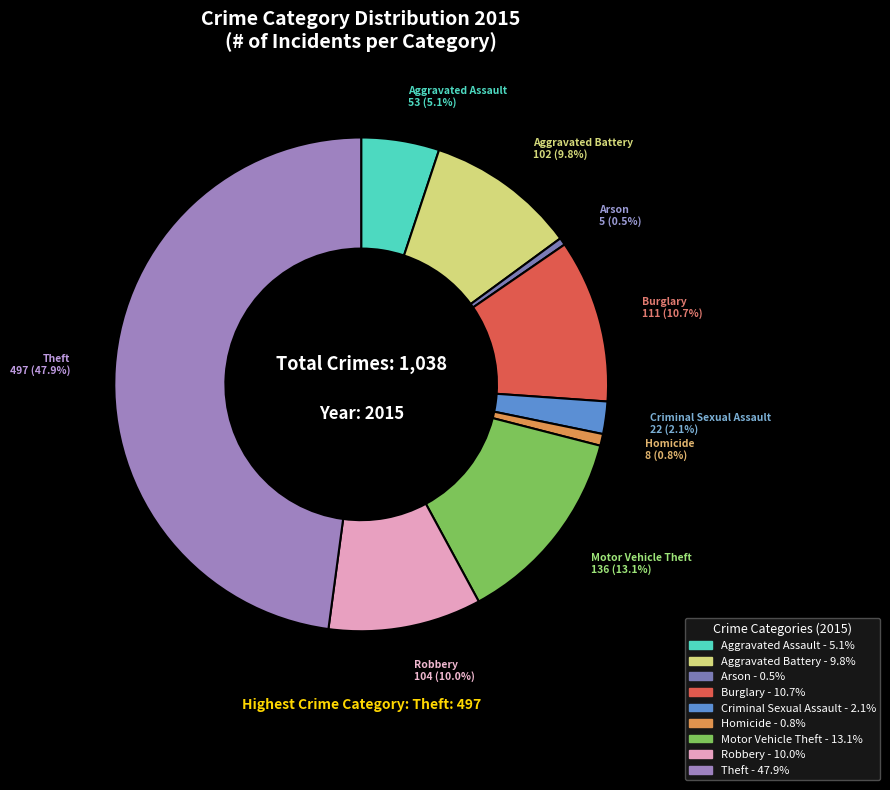

Which has a higher value, Robbery or Theft?

Theft